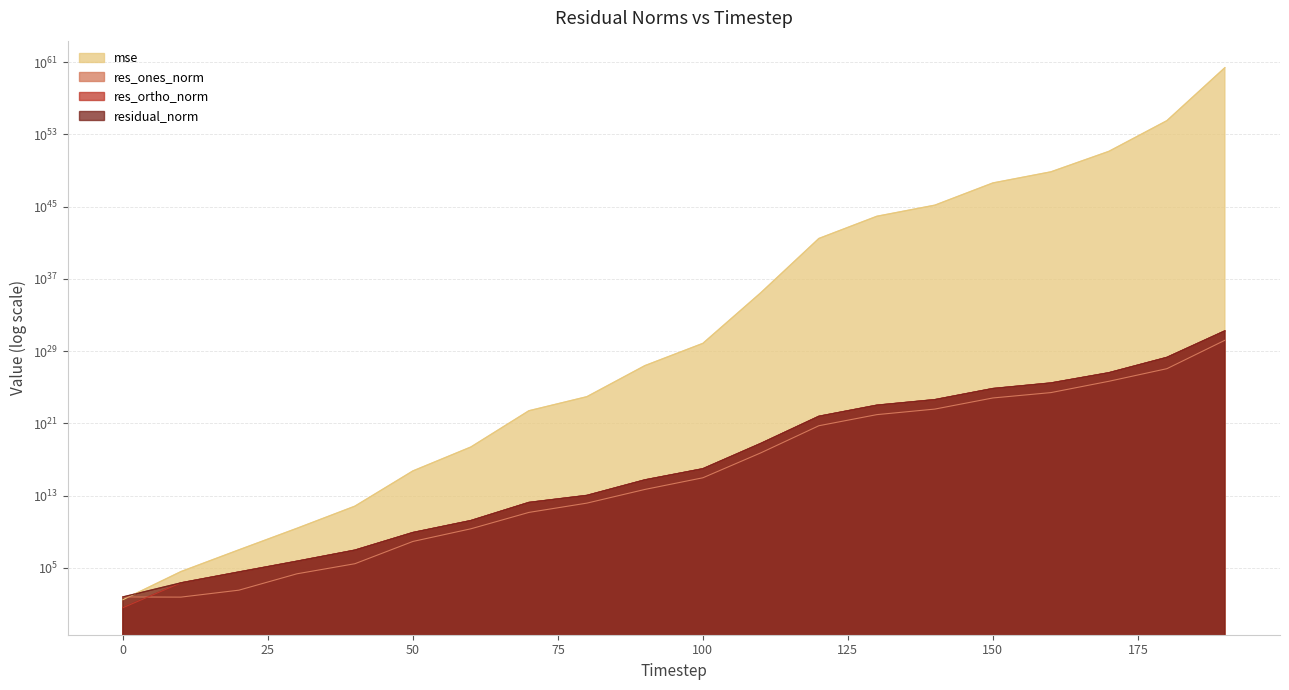

Which series has the largest range (max minus min)?

mse